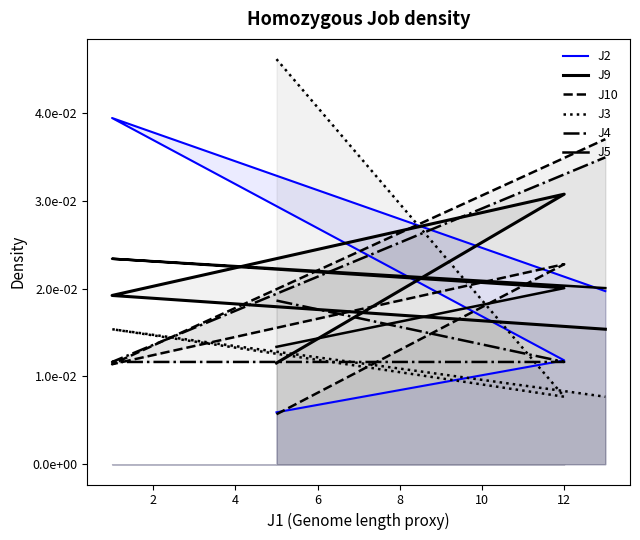

True or false: J2 has more than 1 interior local peaks.

False